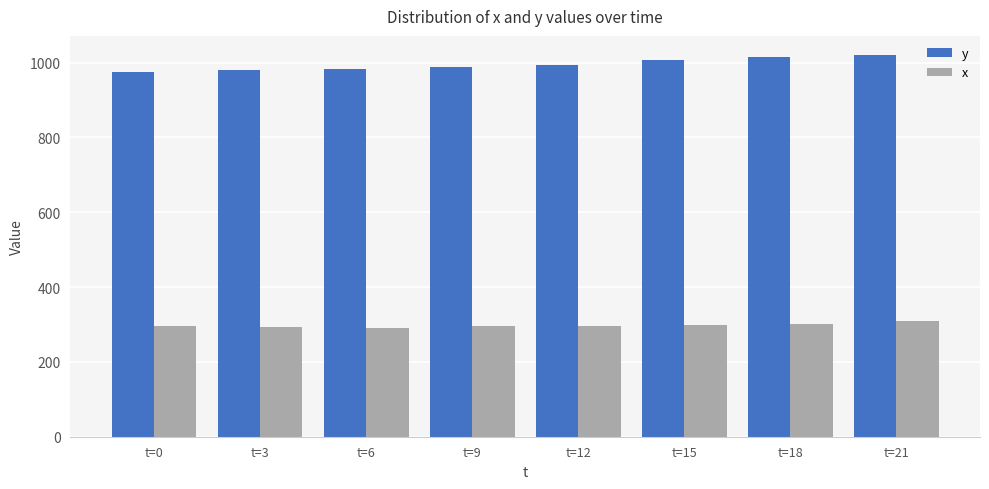

Rank the series at t=12 from highest to lowest value.

y, x